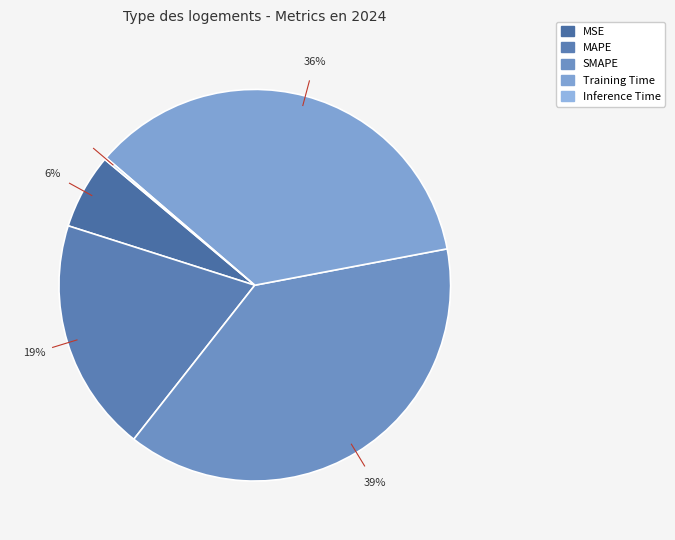

Count the number of slices in the pie.

5